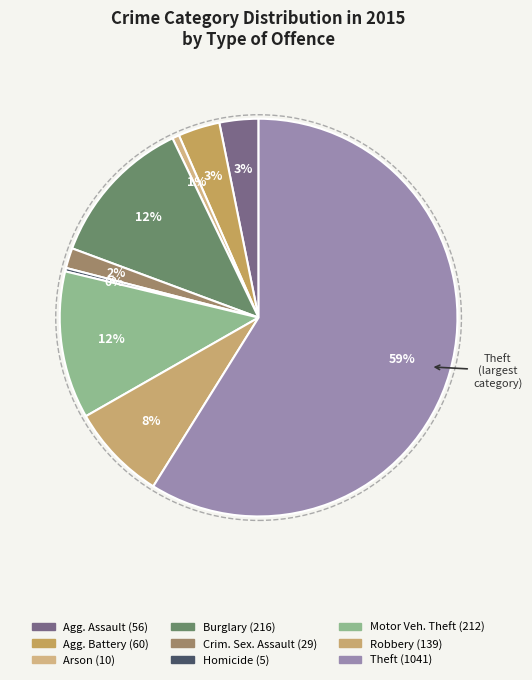

Count the number of slices in the pie.

9